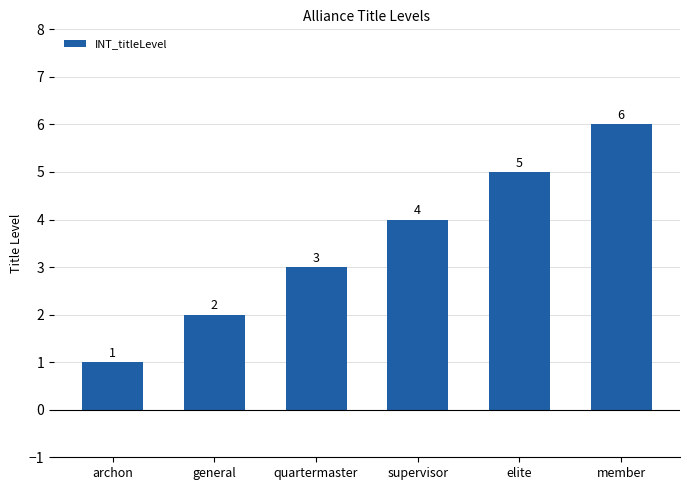

Are the bars horizontal?

No